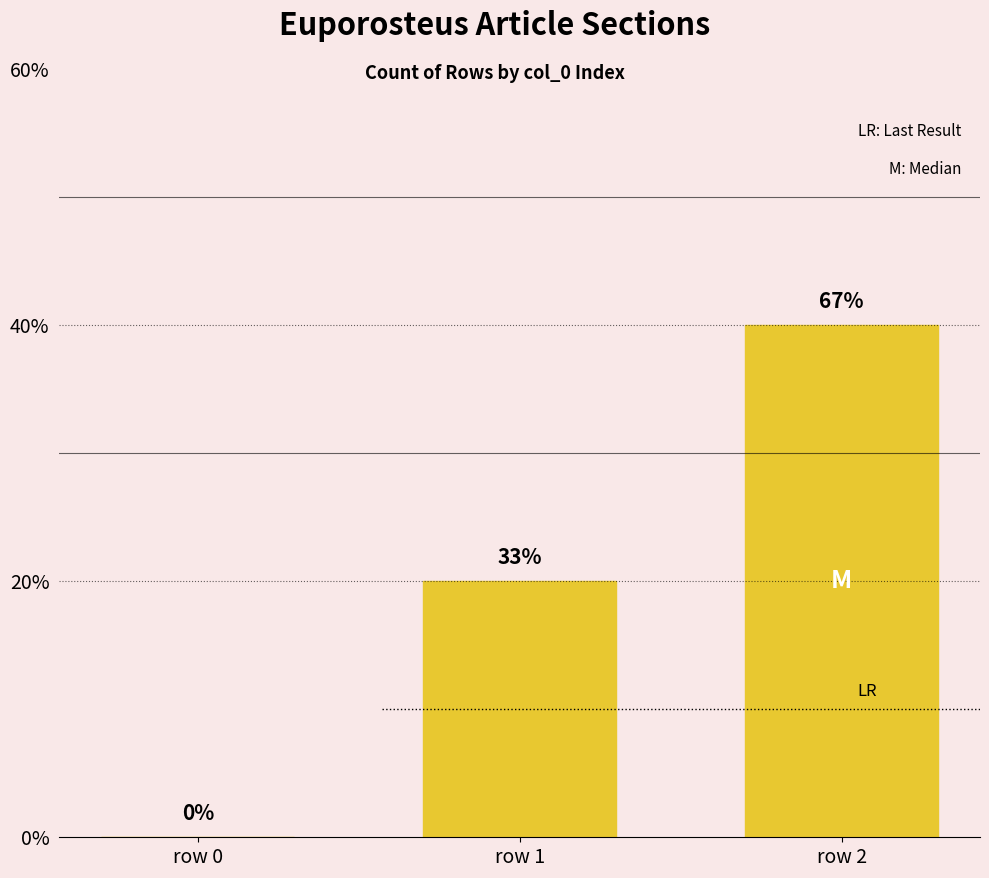

Are the bars horizontal?

No